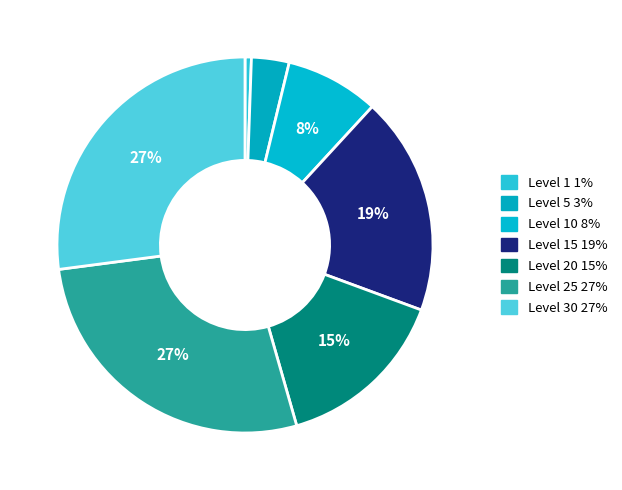

How many slices are in this pie chart?

7